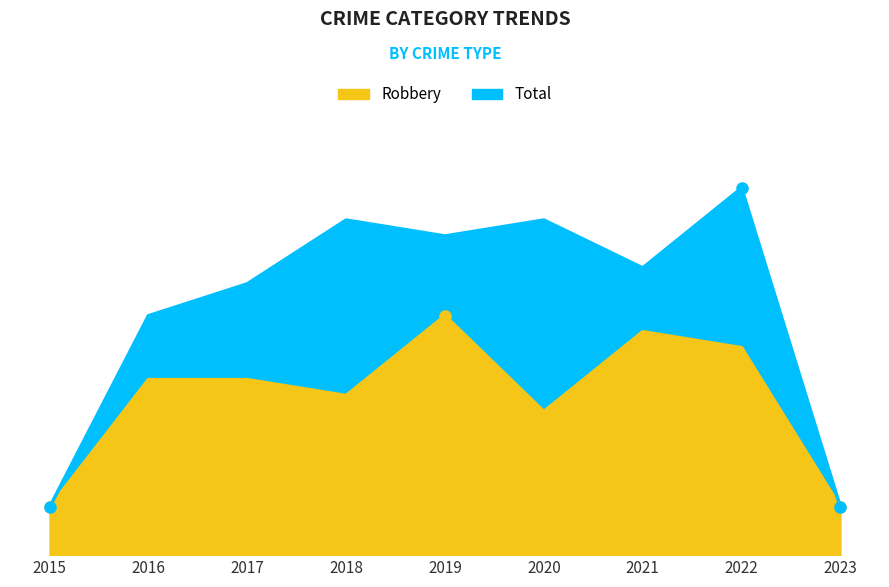

Between 2021 and 2017, which is larger?

2021